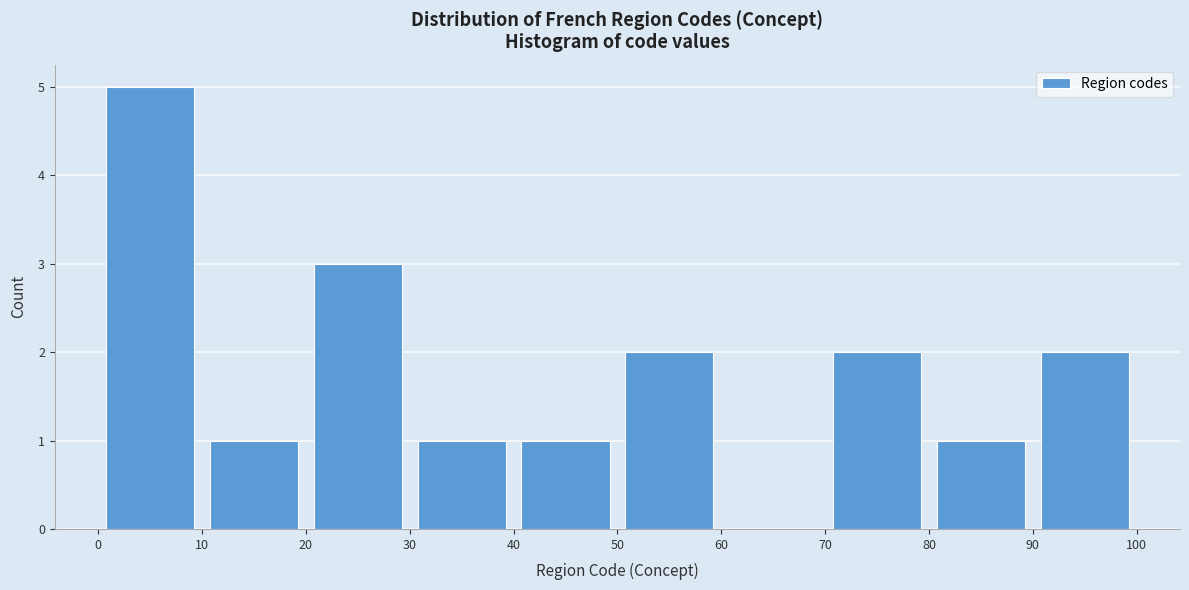

Which range on the x-axis has the tallest bar?

0 to 10